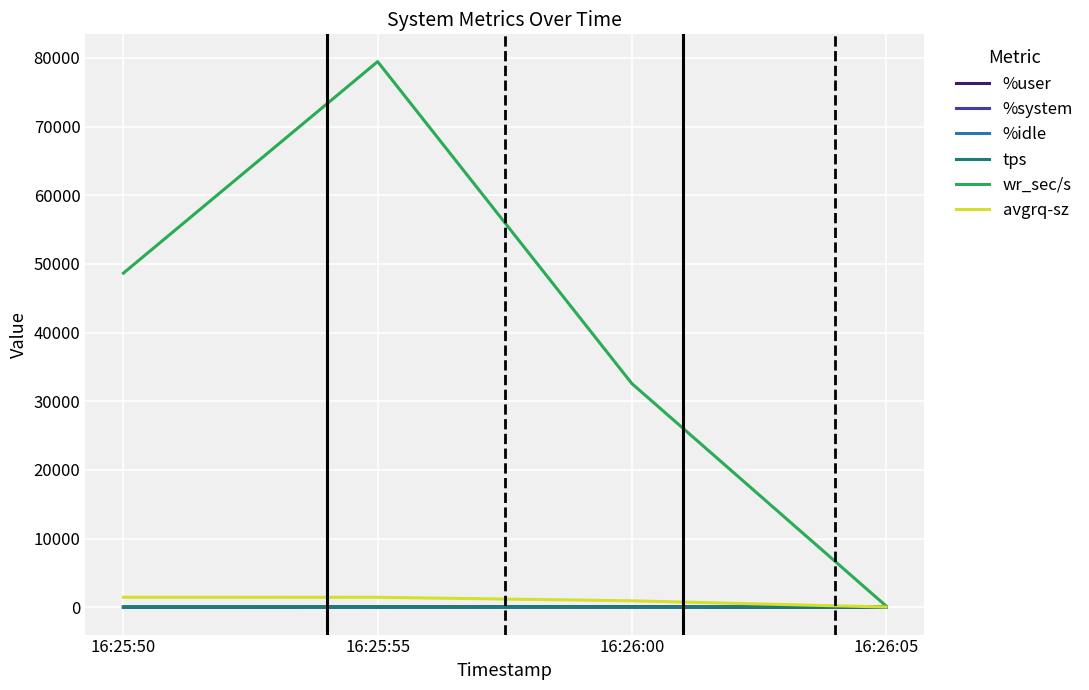

Rank the categories by wr_sec/s value from lowest to highest.

16:26:05, 16:26:00, 16:25:50, 16:25:55